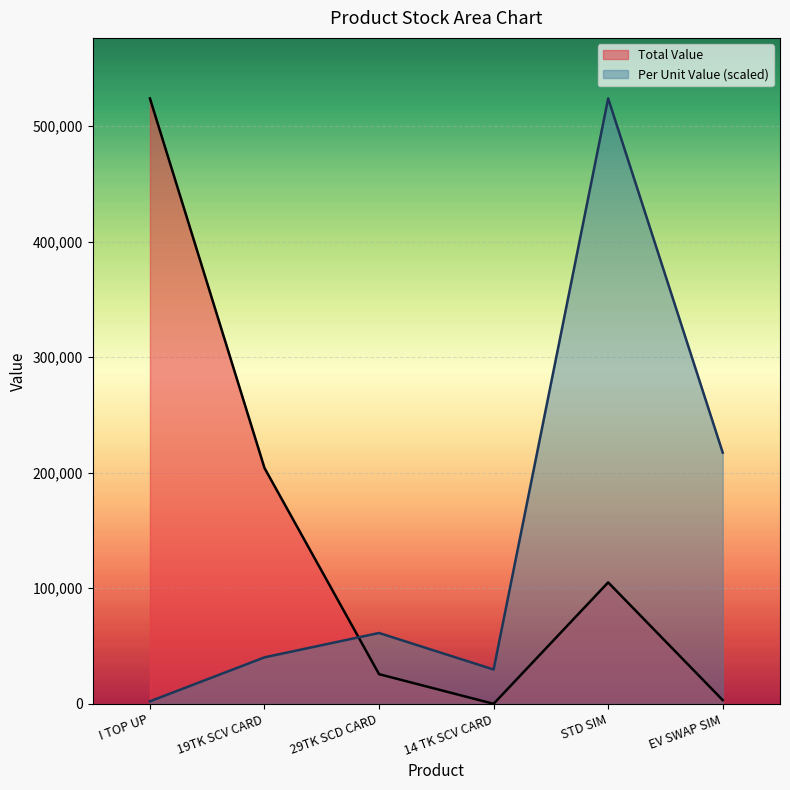

Rank the series by their average value, from highest to lowest.

Per Unit Value, Total Value